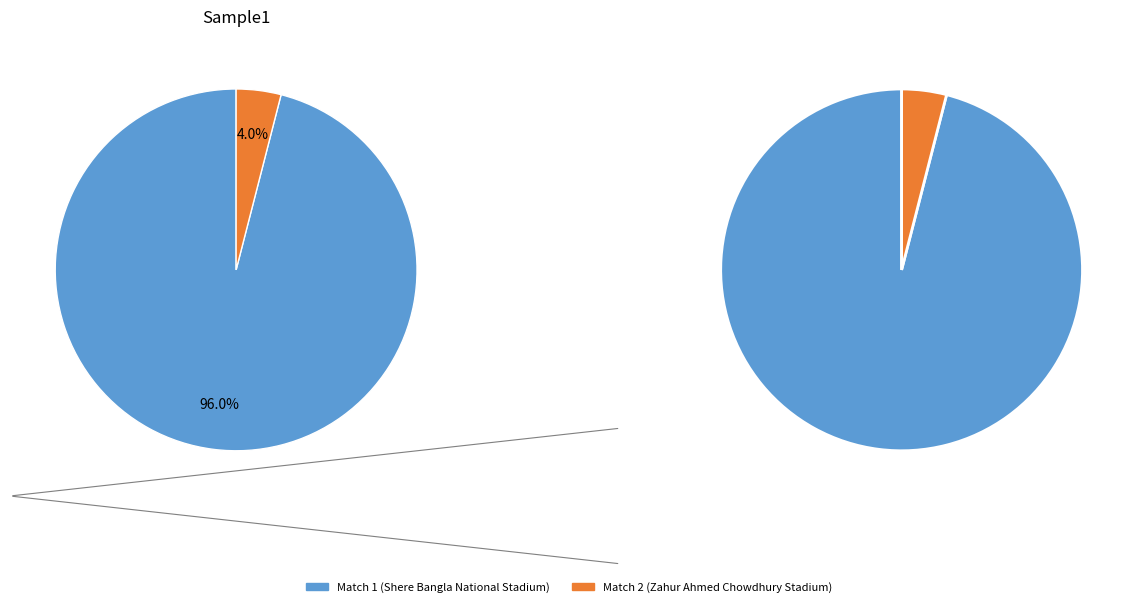

How much of the chart is everything except Match 2?

96.0%